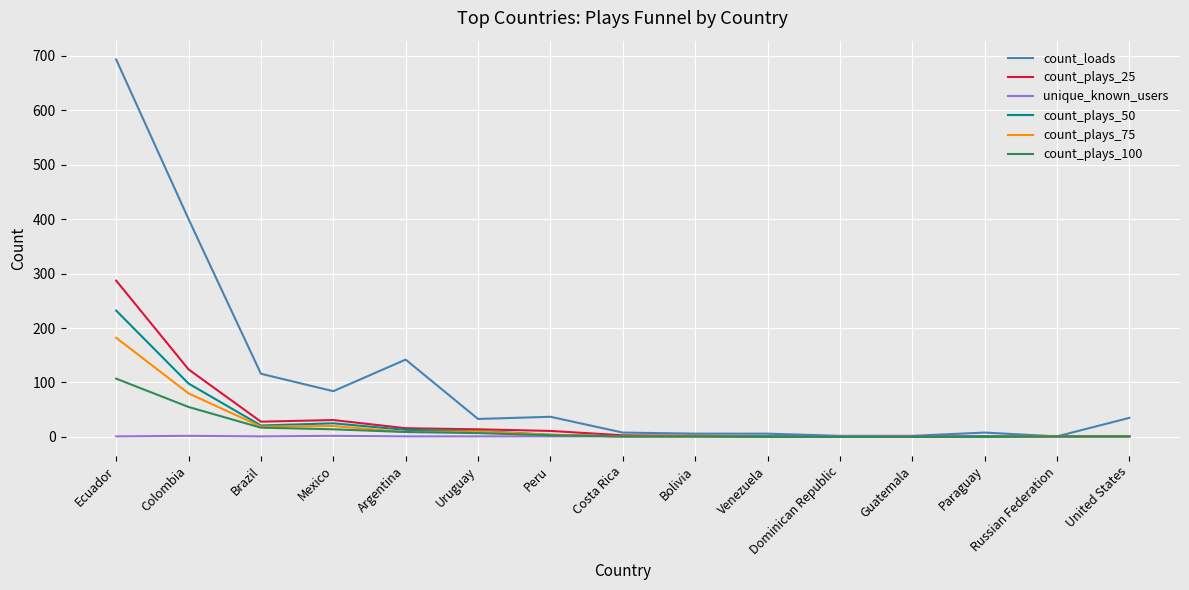

Which series has the widest spread of values?

count_loads